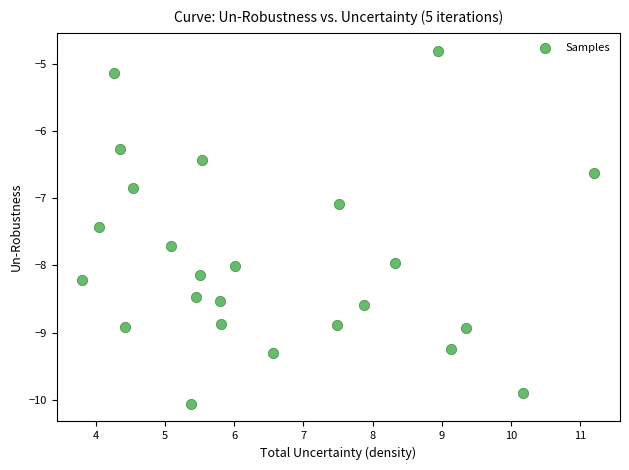

What Y value in the scatter plot is closest to -7?

-7.1